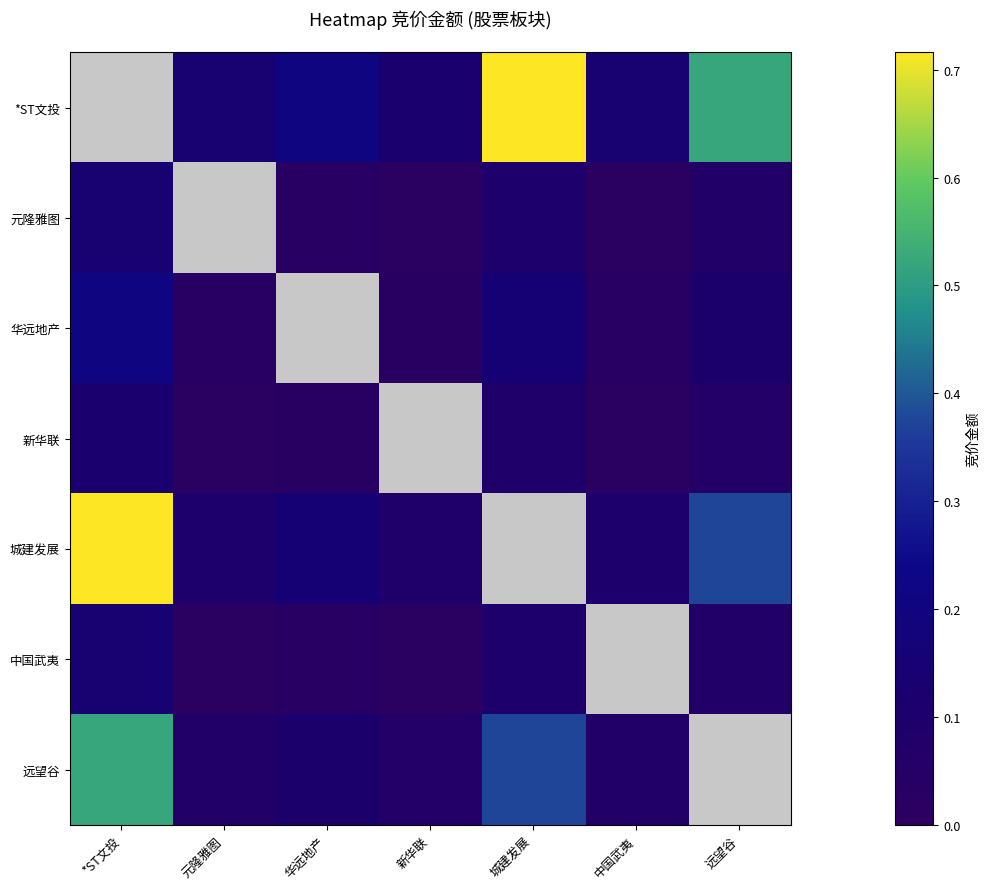

How many positive values does the 元隆雅图 series have?

6